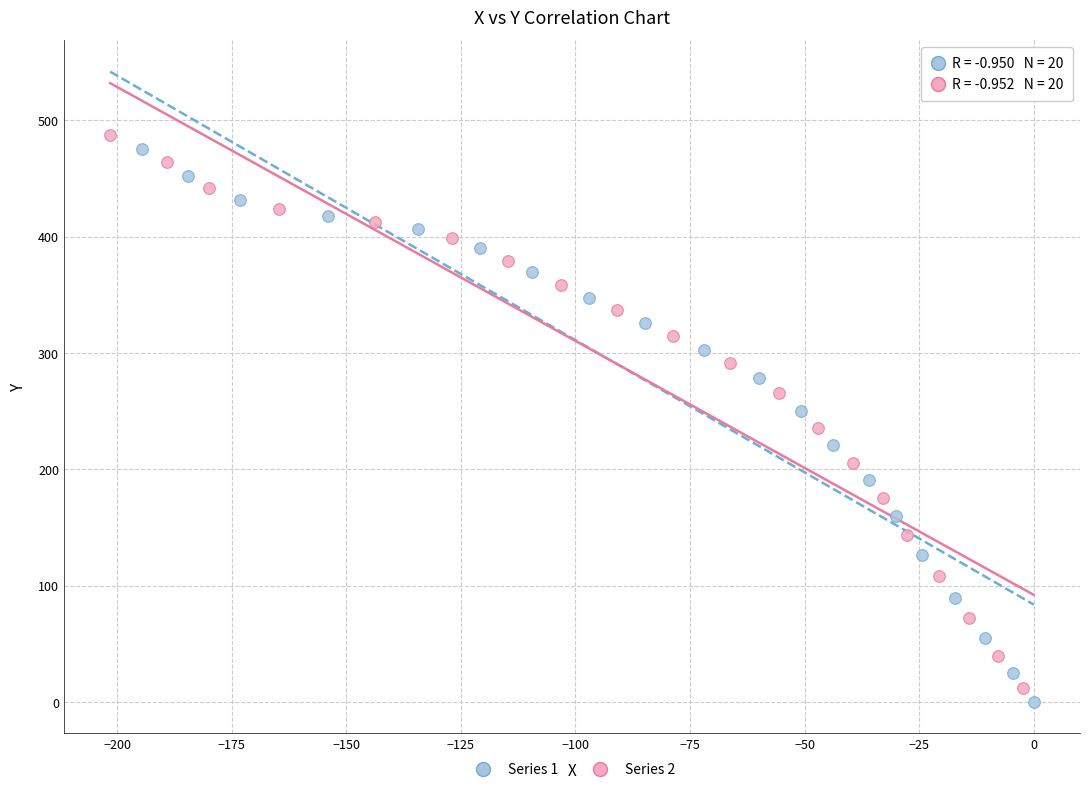

Which series has the widest spread of Y values?

Series 1